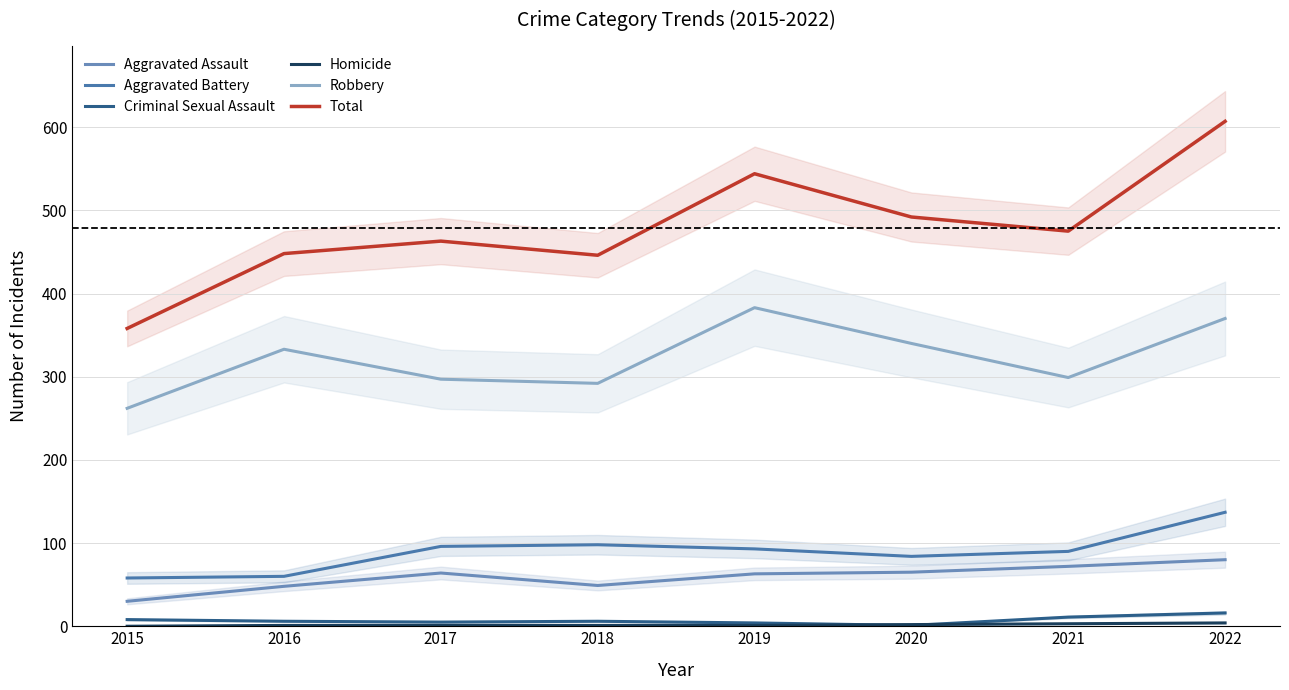

How many lines are shown in the chart?

6